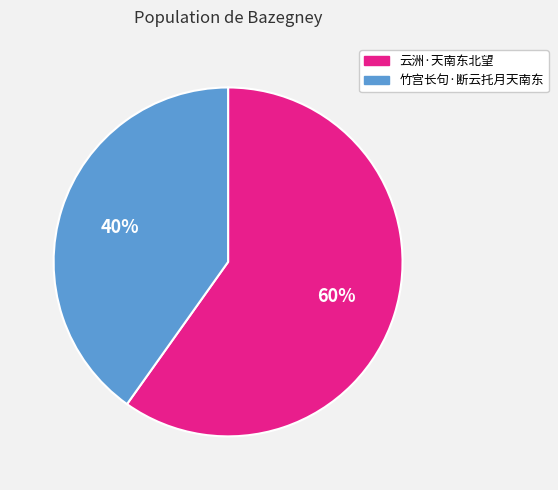

What is the largest slice in the pie chart?

云洲·天南东北望